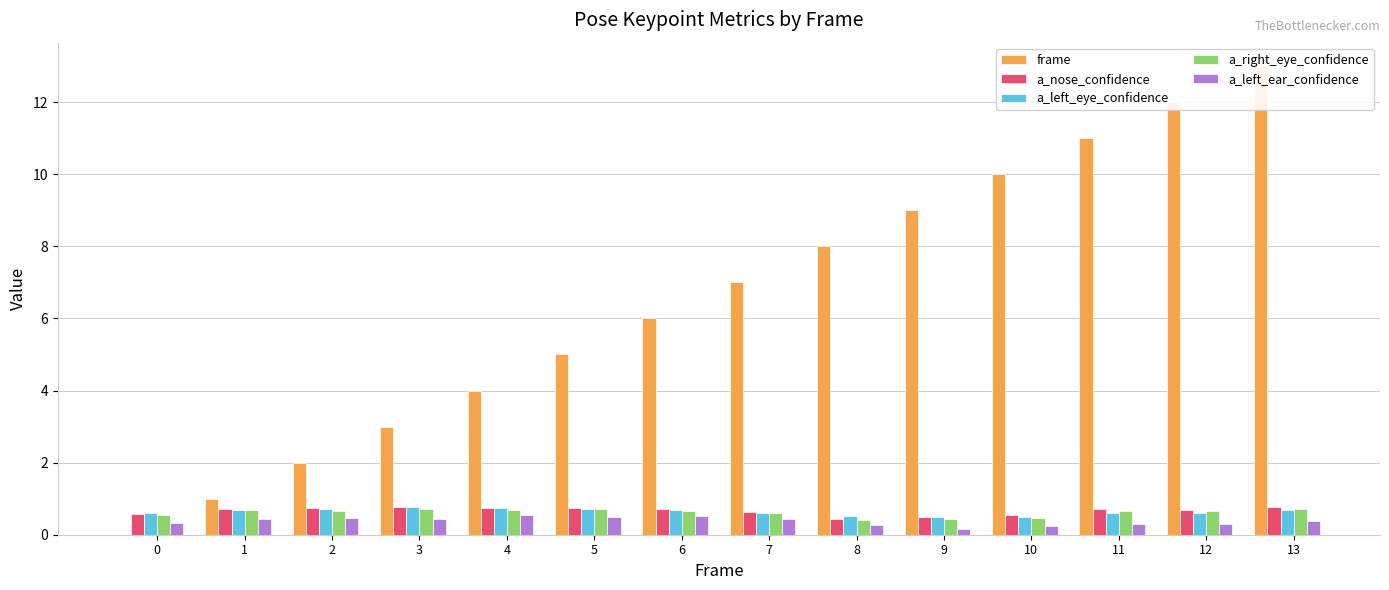

Which label corresponds to the largest value in the chart?

13